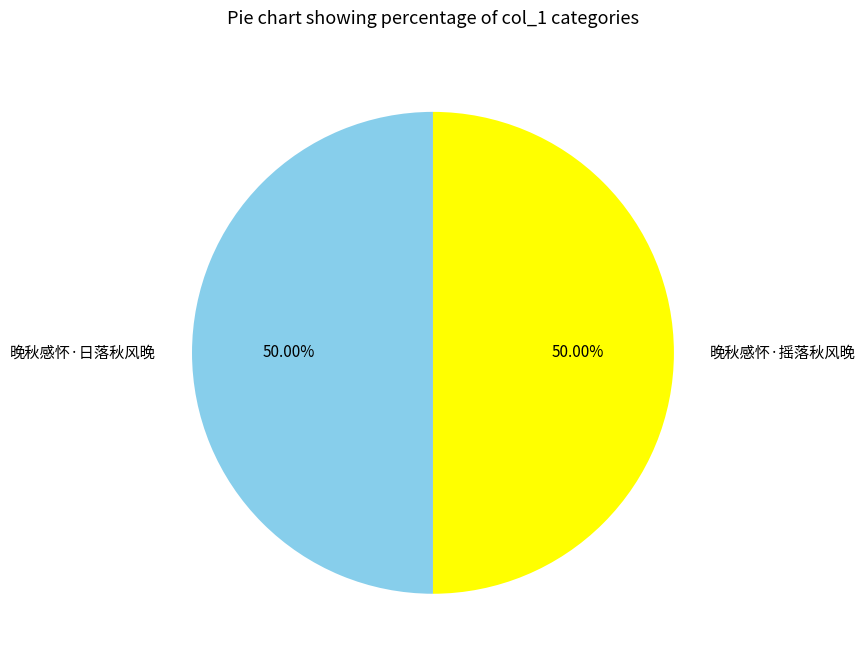

Count the number of slices in the pie.

2